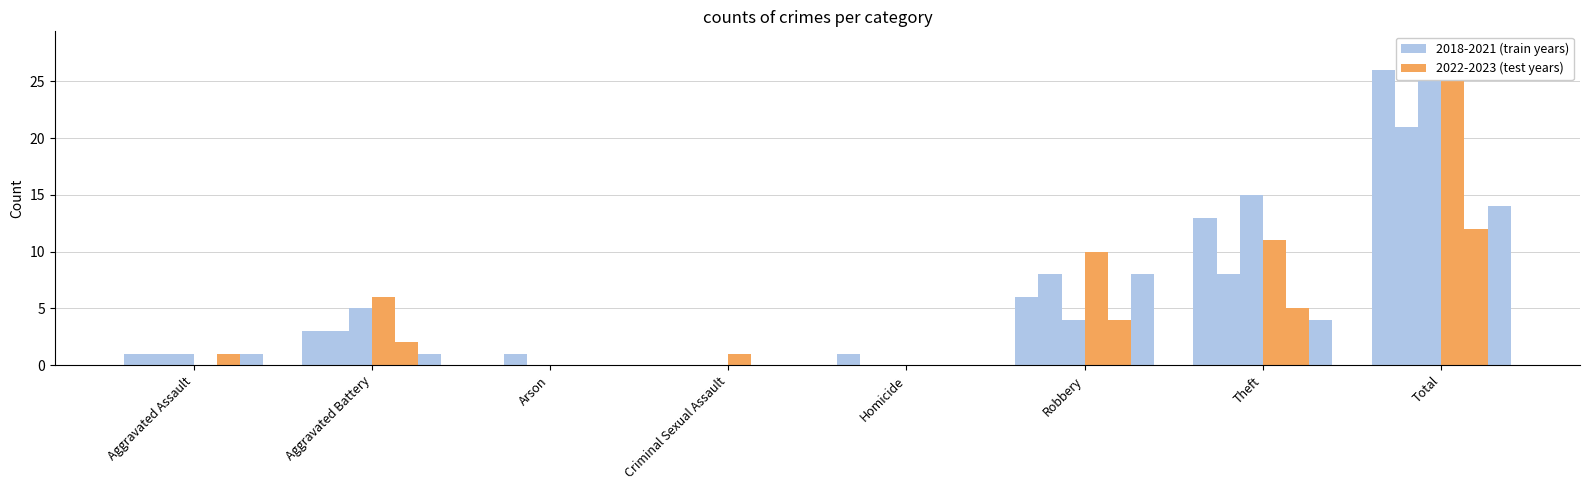

Which series has the widest spread of values?

2022